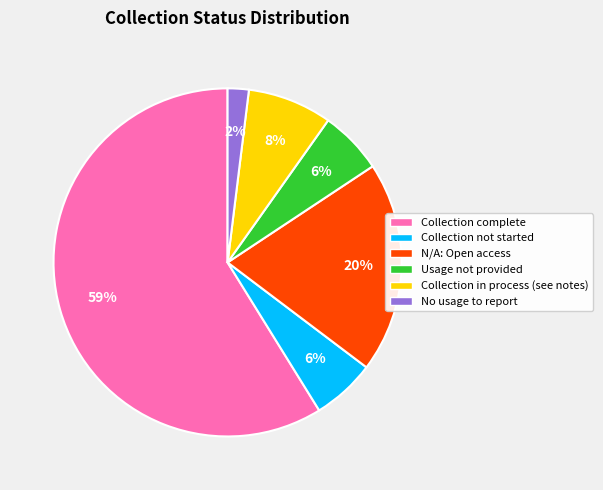

Is it true that Collection in process (see notes) is 8% of the pie?

True